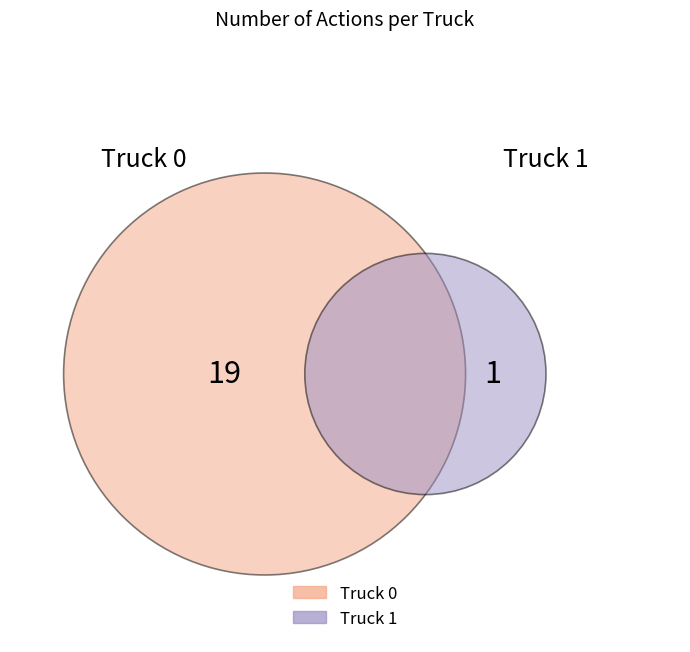

Which category has the smallest portion of the pie?

Truck 1